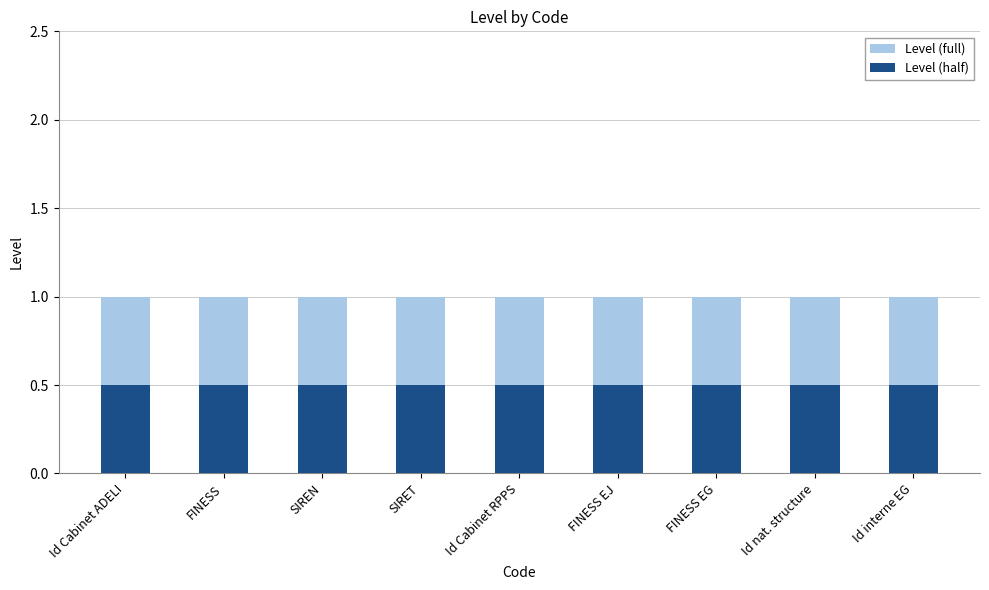

How many groups of bars are there?

9